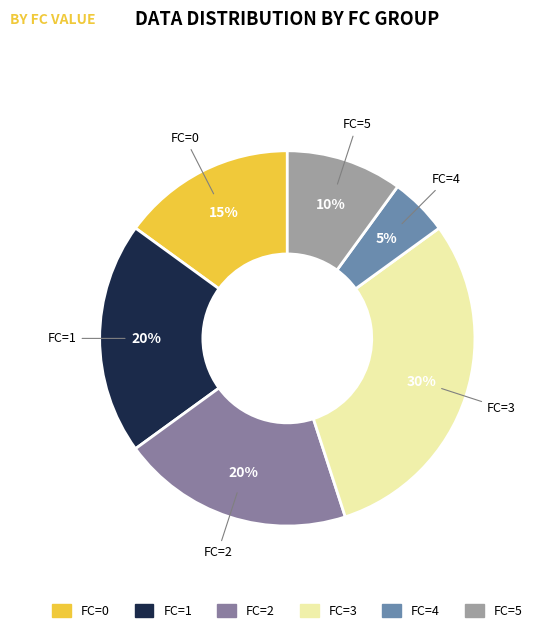

Is there a majority slice in this chart?

No